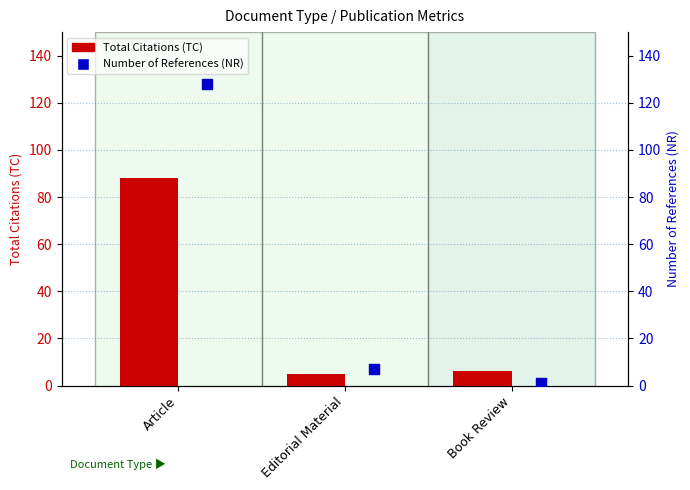

Which series has the largest Y range (max minus min)?

Number of References (NR)